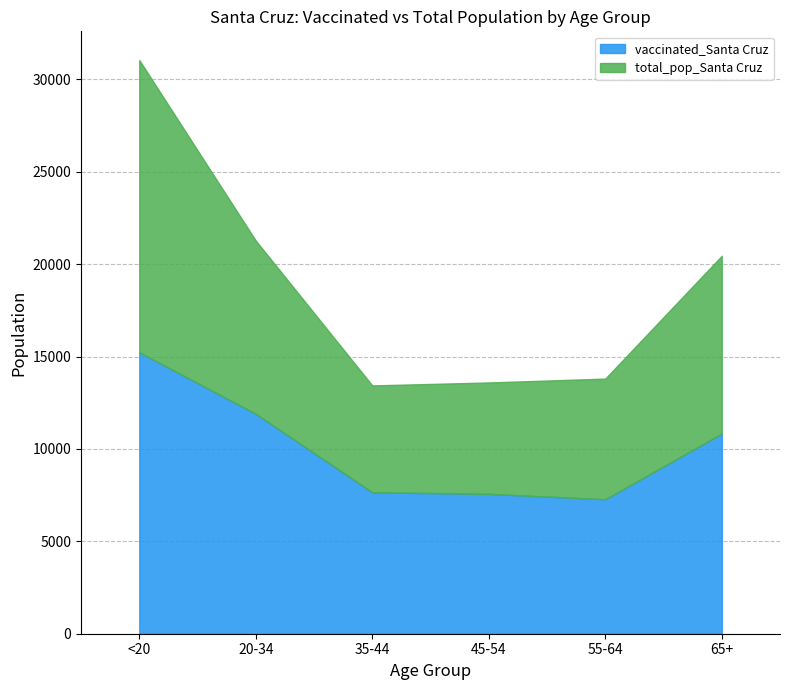

What is the minimum value shown in the chart?

5784